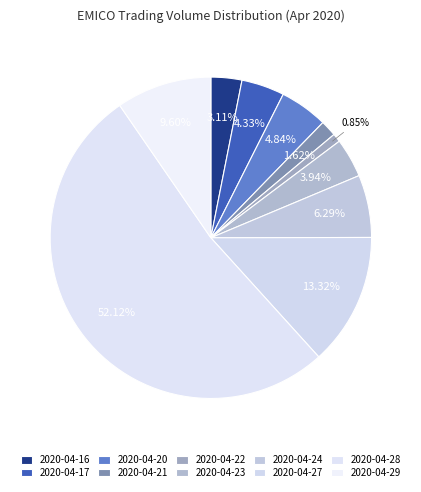

What is the largest slice in the pie chart?

2020-04-28